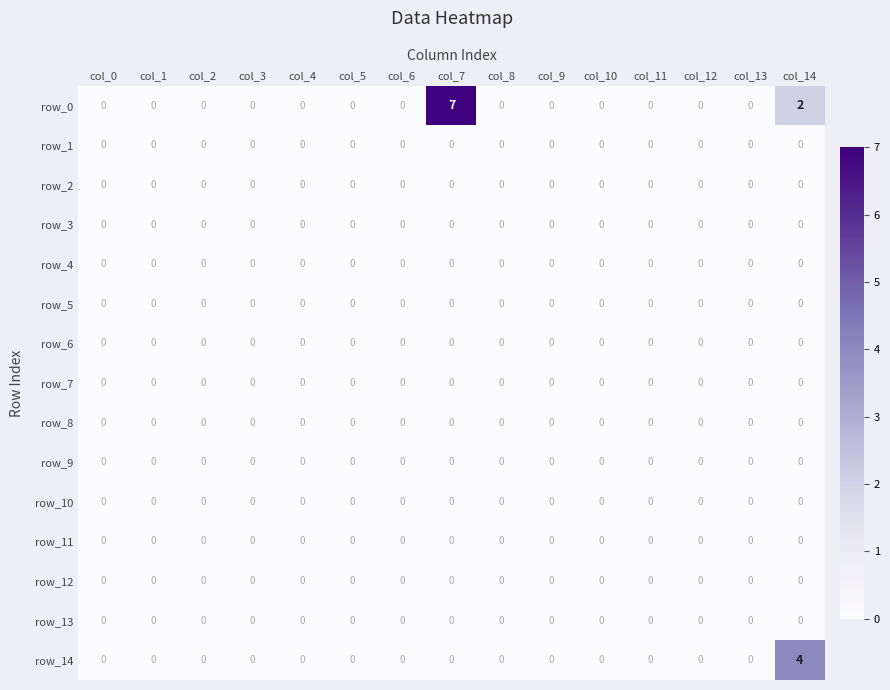

Reading left to right, list all the values displayed in this chart.

row_0: 0	0	0	0	0	0	0	7	0	0	0	0	0	0	2
row_1: 0	0	0	0	0	0	0	0	0	0	0	0	0	0	0
row_2: 0	0	0	0	0	0	0	0	0	0	0	0	0	0	0
row_3: 0	0	0	0	0	0	0	0	0	0	0	0	0	0	0
row_4: 0	0	0	0	0	0	0	0	0	0	0	0	0	0	0
row_5: 0	0	0	0	0	0	0	0	0	0	0	0	0	0	0
row_6: 0	0	0	0	0	0	0	0	0	0	0	0	0	0	0
row_7: 0	0	0	0	0	0	0	0	0	0	0	0	0	0	0
row_8: 0	0	0	0	0	0	0	0	0	0	0	0	0	0	0
row_9: 0	0	0	0	0	0	0	0	0	0	0	0	0	0	0
row_10: 0	0	0	0	0	0	0	0	0	0	0	0	0	0	0
row_11: 0	0	0	0	0	0	0	0	0	0	0	0	0	0	0
row_12: 0	0	0	0	0	0	0	0	0	0	0	0	0	0	0
row_13: 0	0	0	0	0	0	0	0	0	0	0	0	0	0	0
row_14: 0	0	0	0	0	0	0	0	0	0	0	0	0	0	4